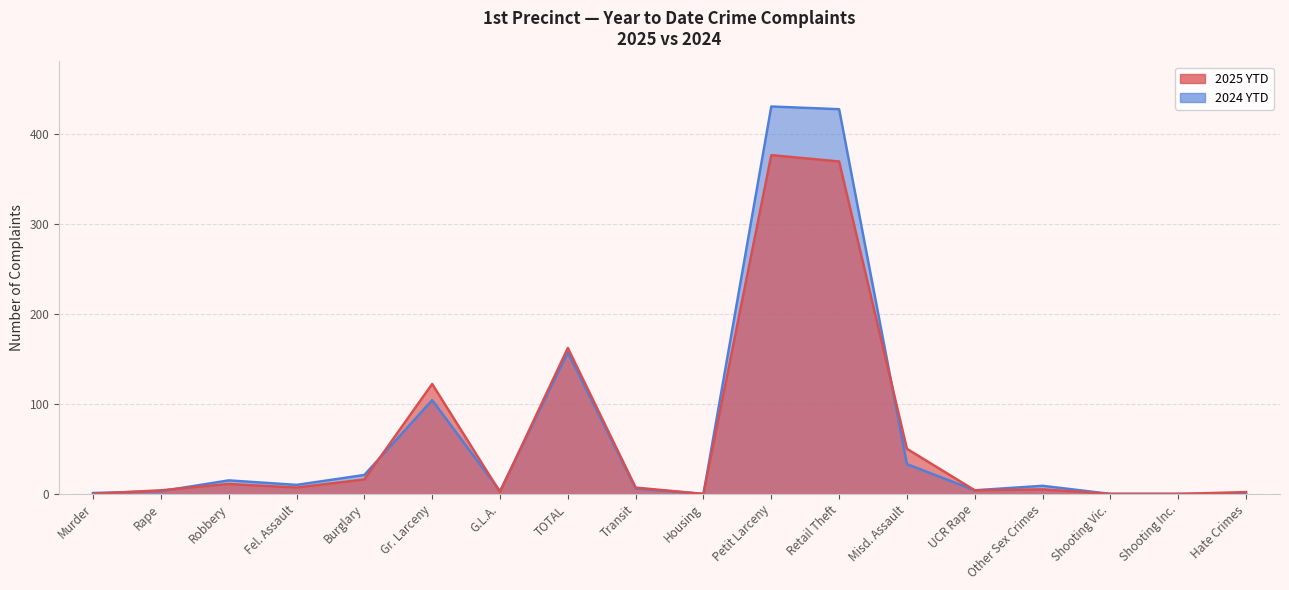

What is the value of the 2025 YTD point at the 6th from the left?

122